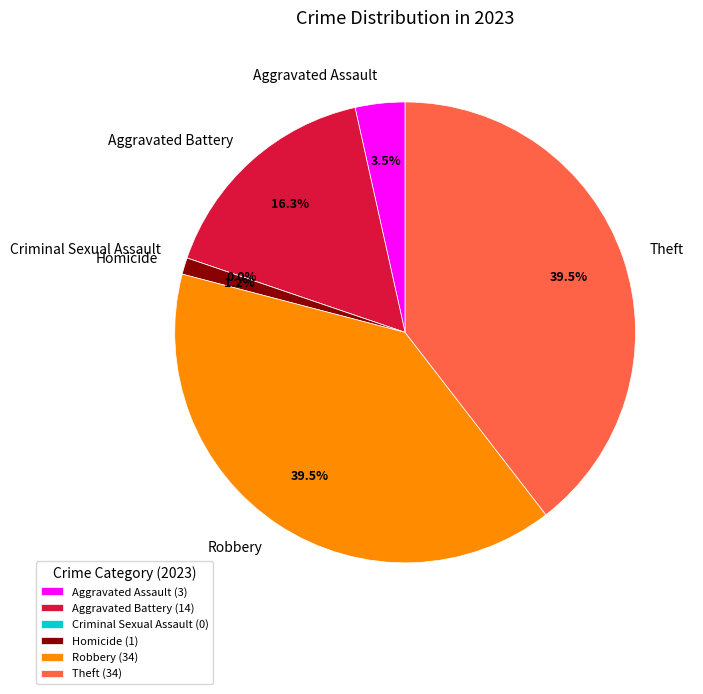

To the nearest percent, what is the combined percentage of Aggravated Assault and Theft?

43%